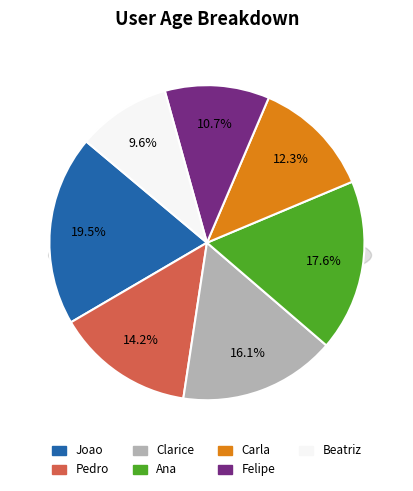

To the nearest percent, what is the difference between the Pedro and Beatriz slice percentages?

5%